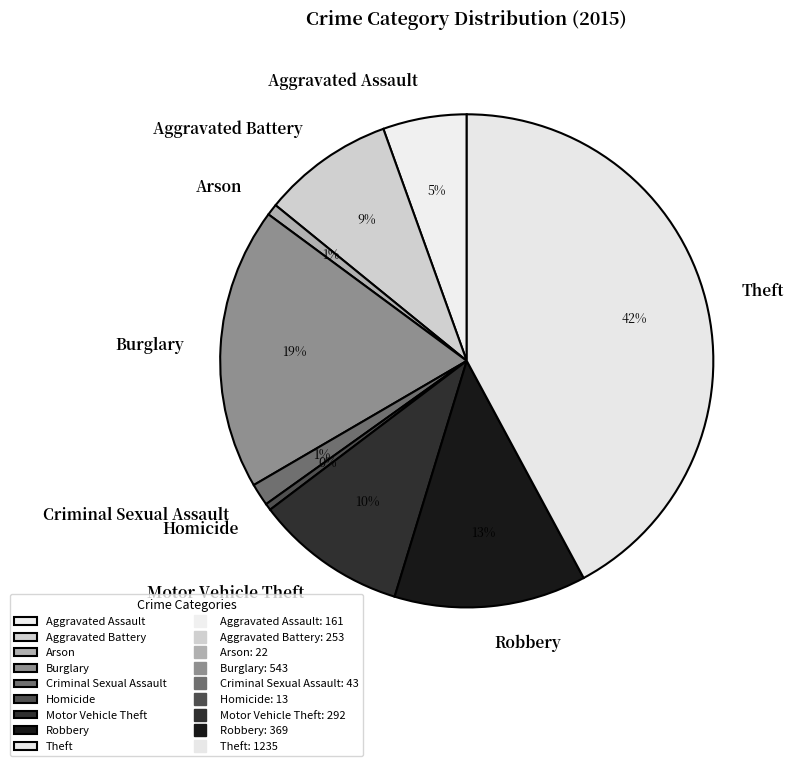

Is there any slice that represents more than half of the pie?

No